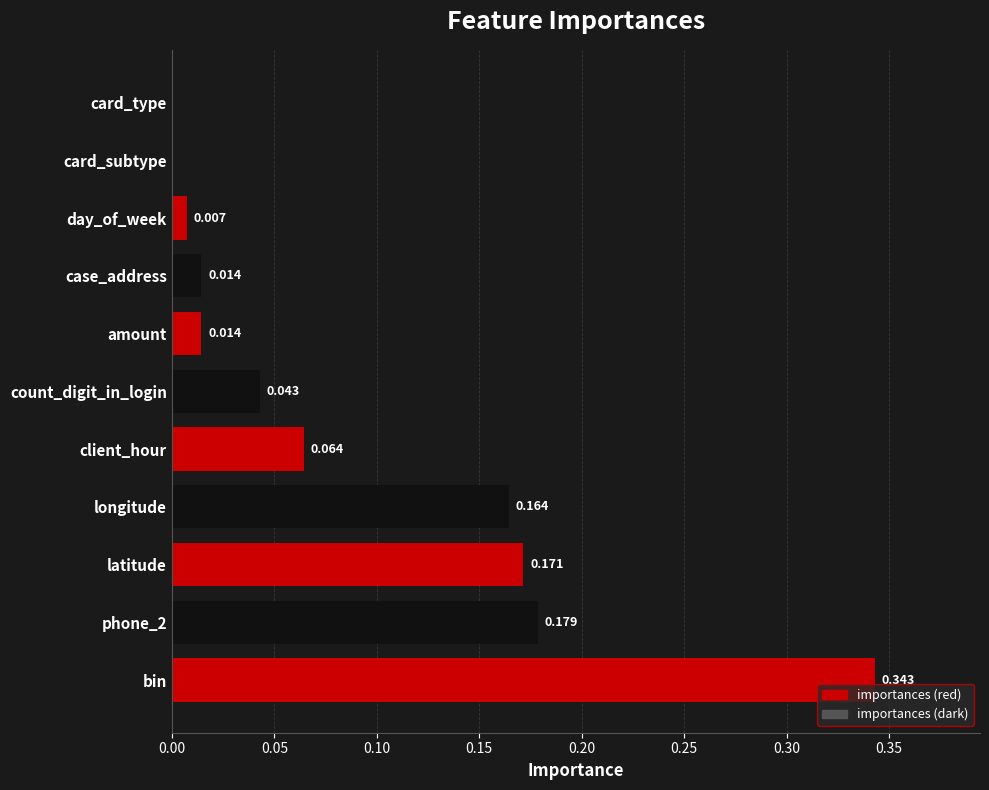

Which category has the highest value across all series?

bin